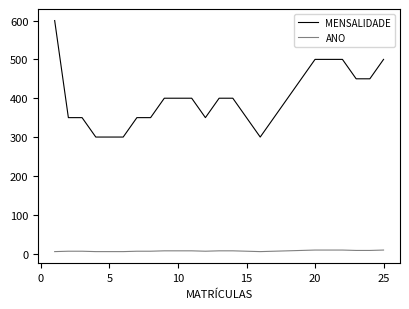

True or false: MENSALIDADE and ANO cross at least once.

False